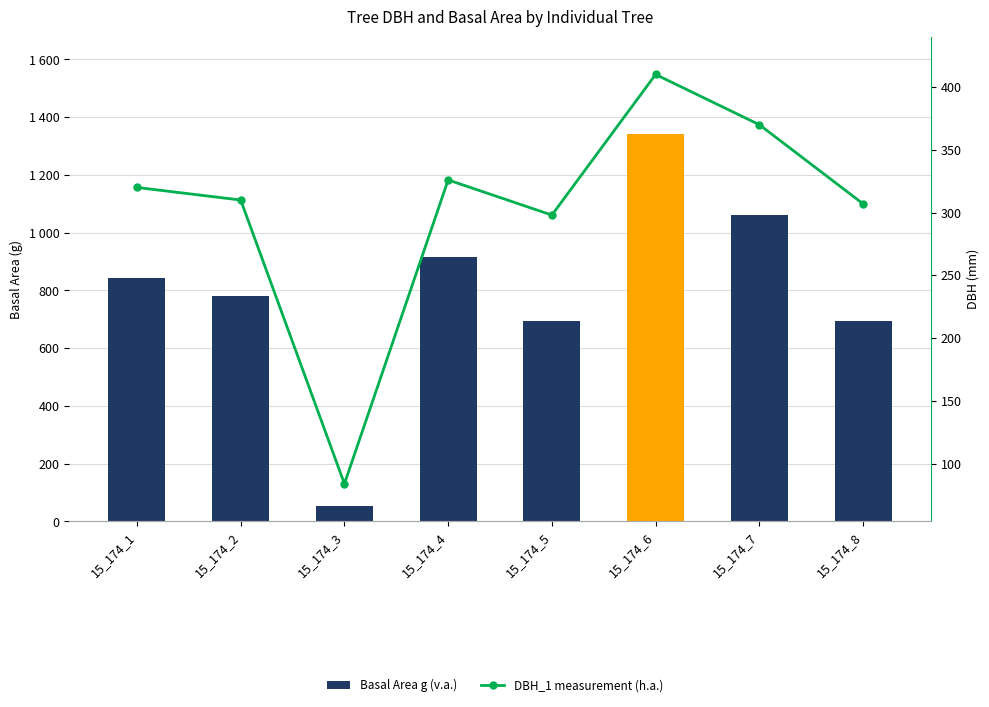

What is the difference between the second highest and second lowest values in the Basal Area g (v.a.) series?

367.9